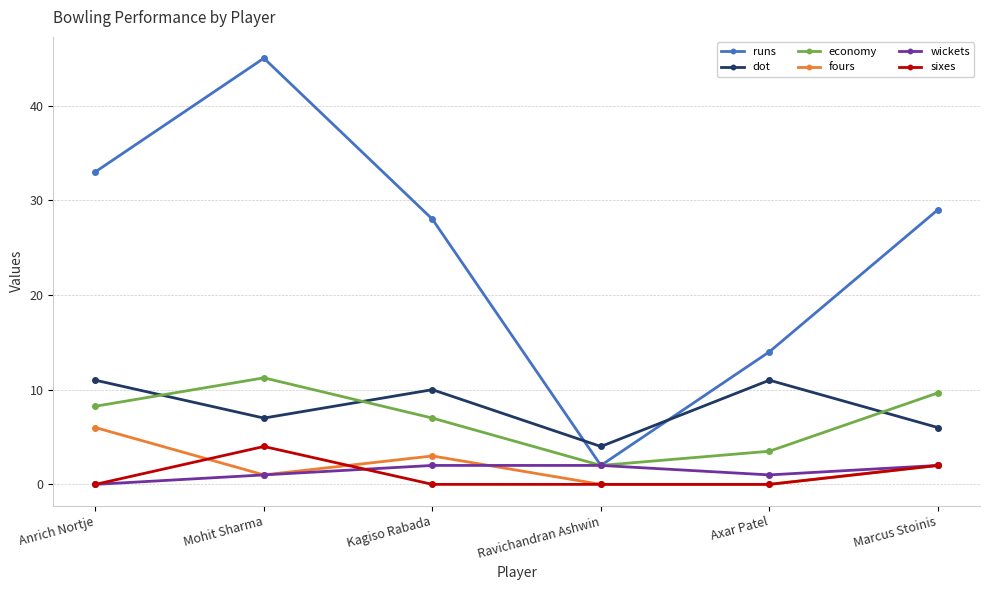

Count the sixes values in the range 0 to 2.

5